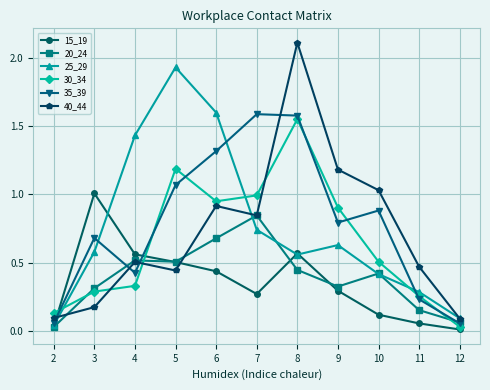

List the labels in order of 25_29 value, largest first.

5, 6, 4, 7, 9, 3, 8, 10, 11, 12, 2